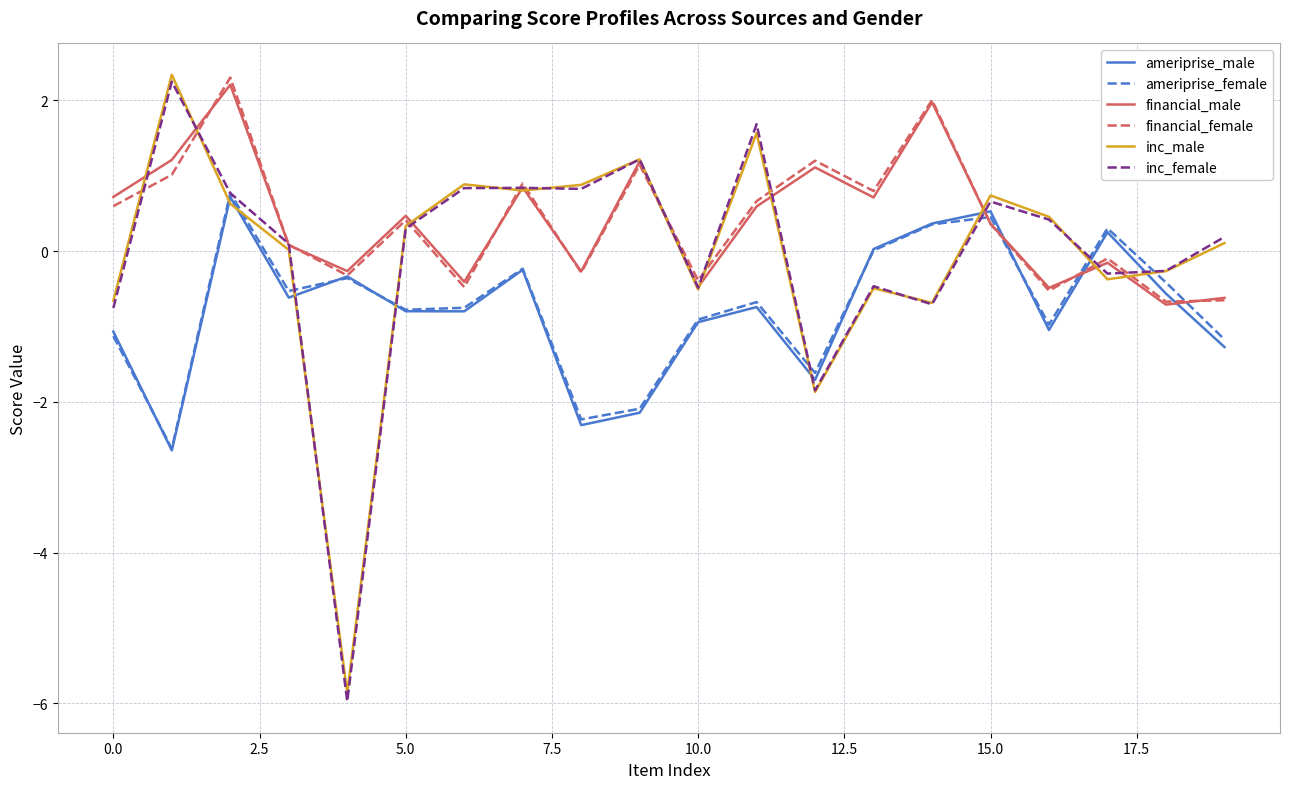

How many interior local valleys does the ameriprise_female series have?

6